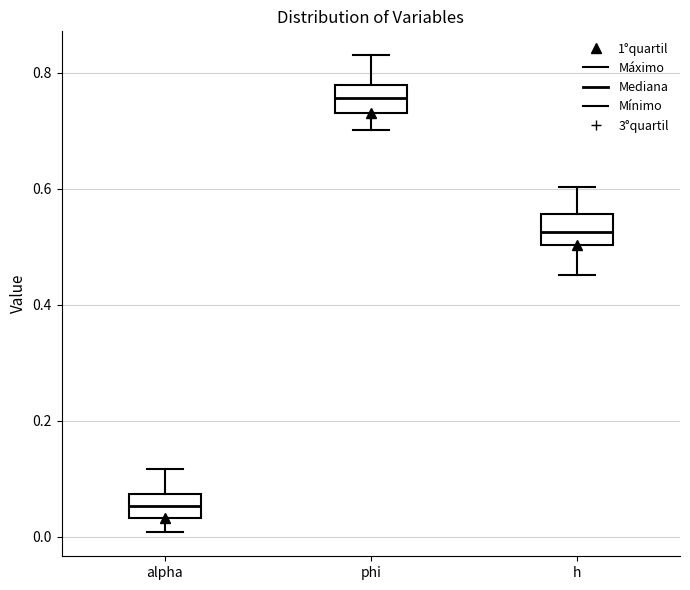

Reading left to right, transcribe this box plot: for each box, give where its median line is, the range the box spans, and where its two whiskers end, as read against the y-axis. The values are not printed on the chart, so give them approximately, as read against the axis.

alpha: median 0.06, box 0.04 to 0.08, whiskers 0.00 to 0.12
phi: median 0.76, box 0.74 to 0.78, whiskers 0.70 to 0.84
h: median 0.52, box 0.50 to 0.56, whiskers 0.46 to 0.60